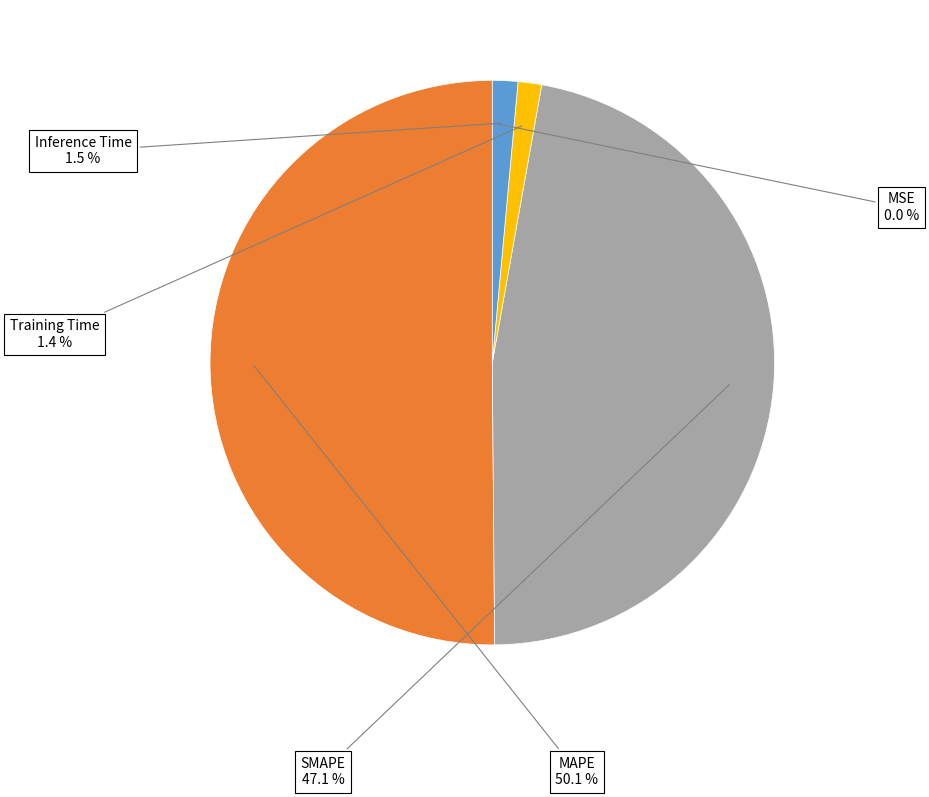

Which category has the biggest portion of the pie?

MAPE